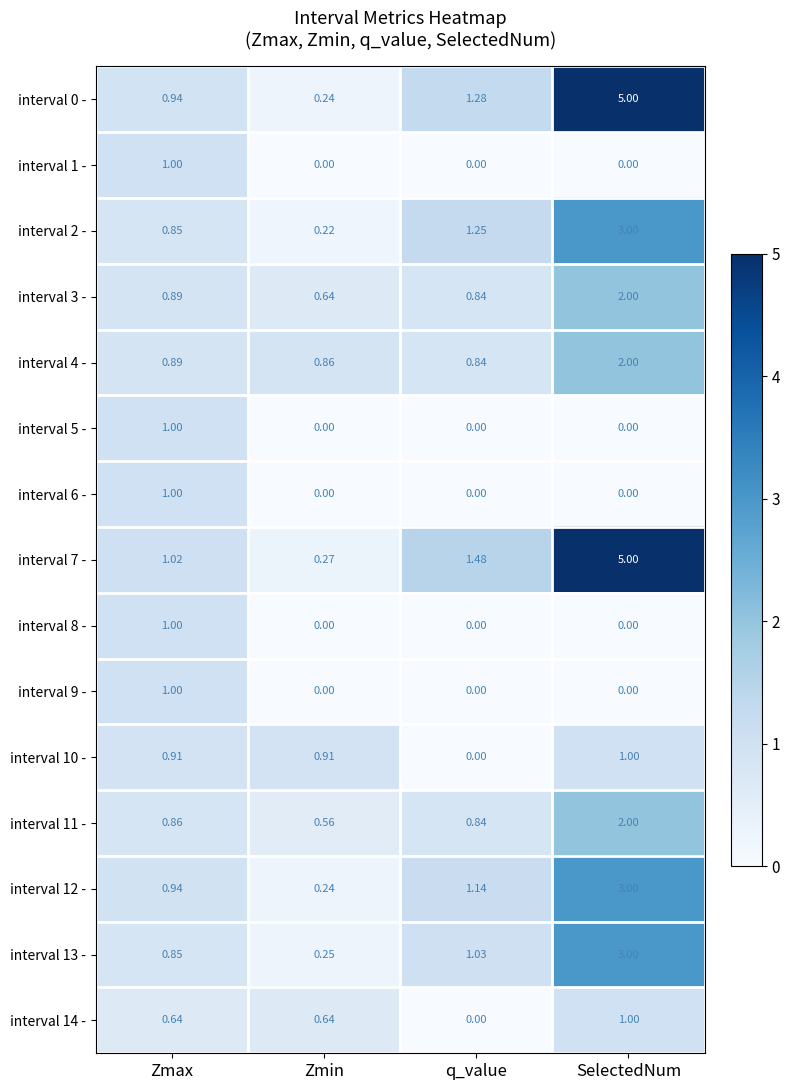

At which label is interval 11 - closest to 1?

Zmax